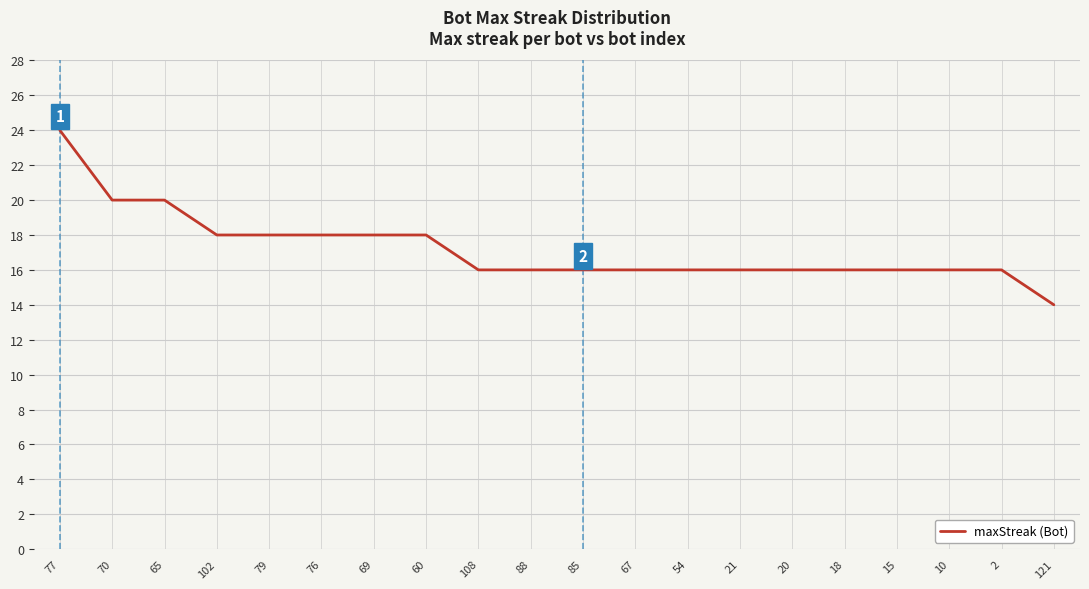

Between 69 and 70, which is larger?

70